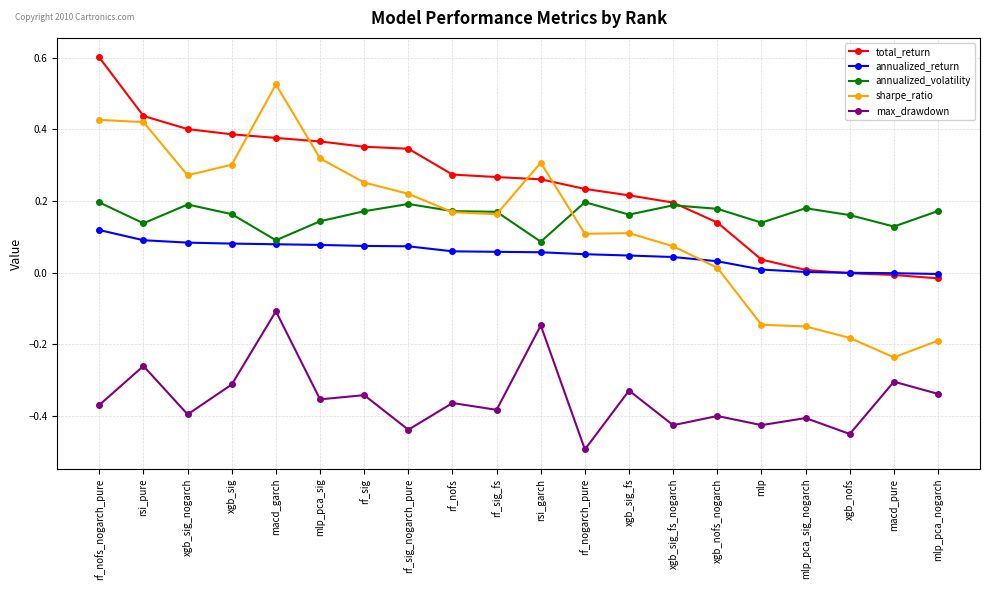

Which series has the largest total across all categories?

total_return